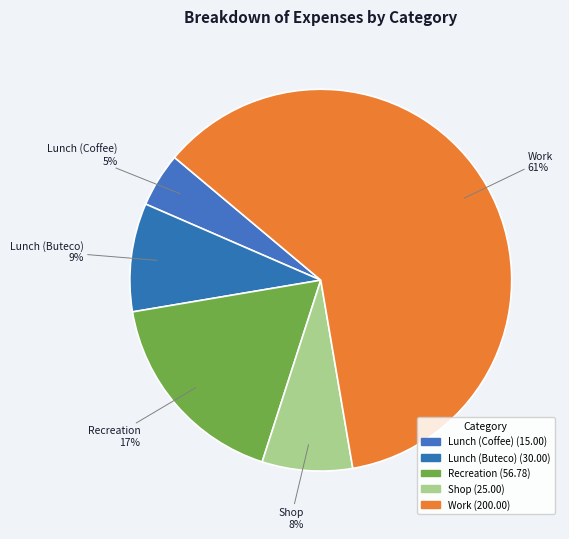

To the nearest percent, what portion does Shop represent?

8%